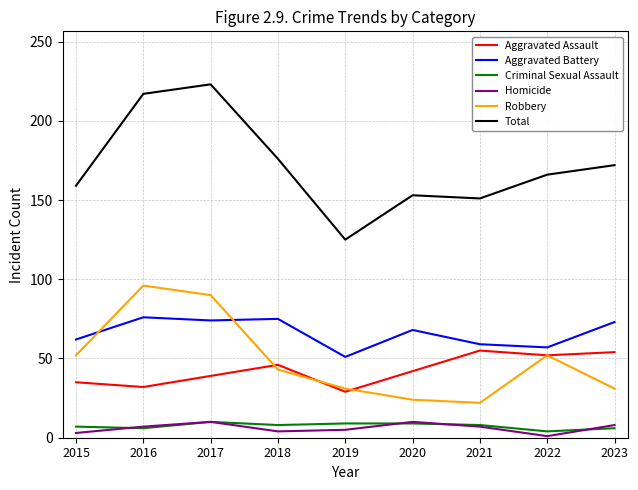

What value does the Aggravated Battery series have at 2020?

68